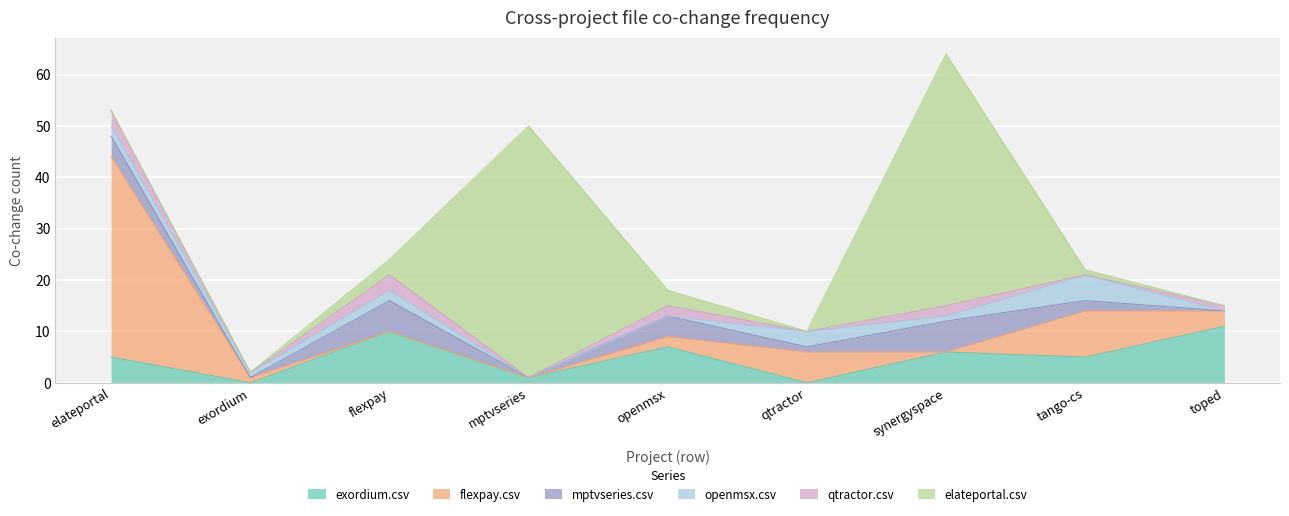

At which category is the sum across all series the highest?

synergyspace